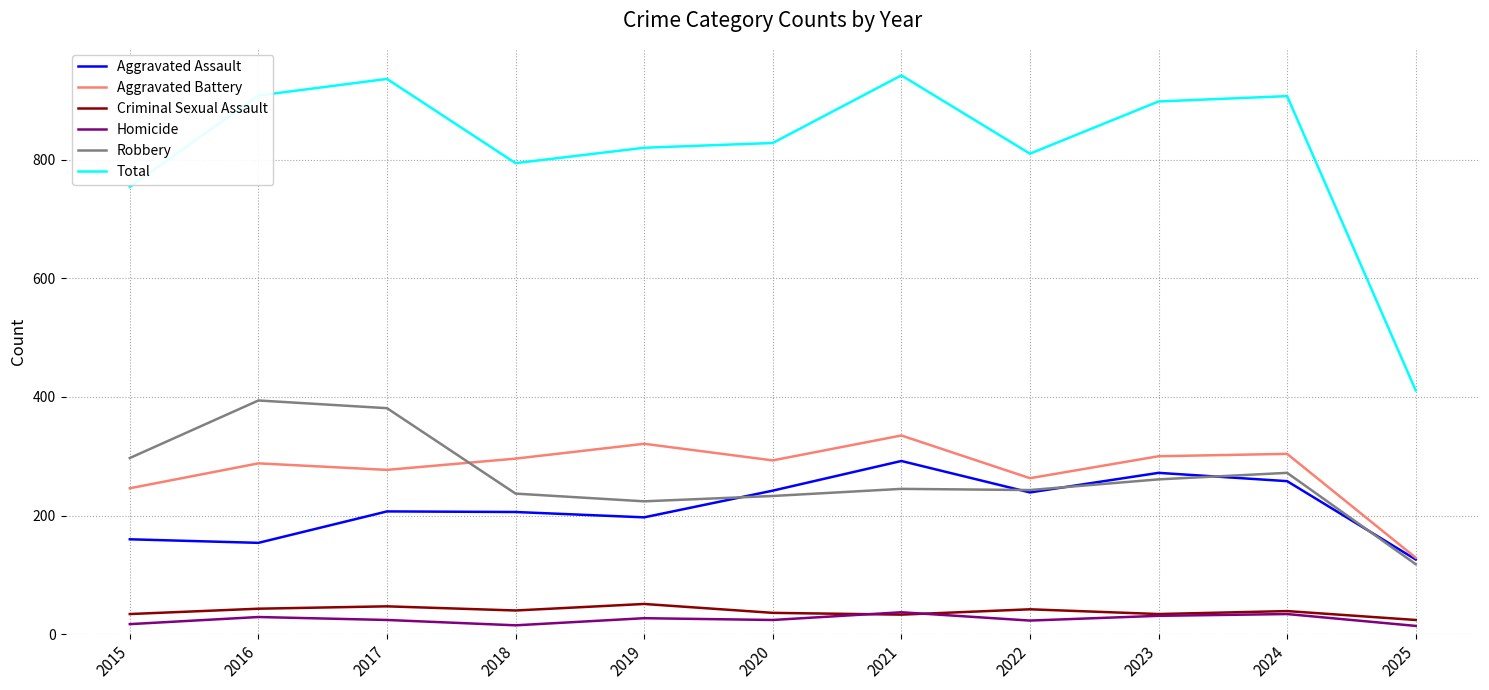

Is it true that Robbery equals 272 at 2024?

True